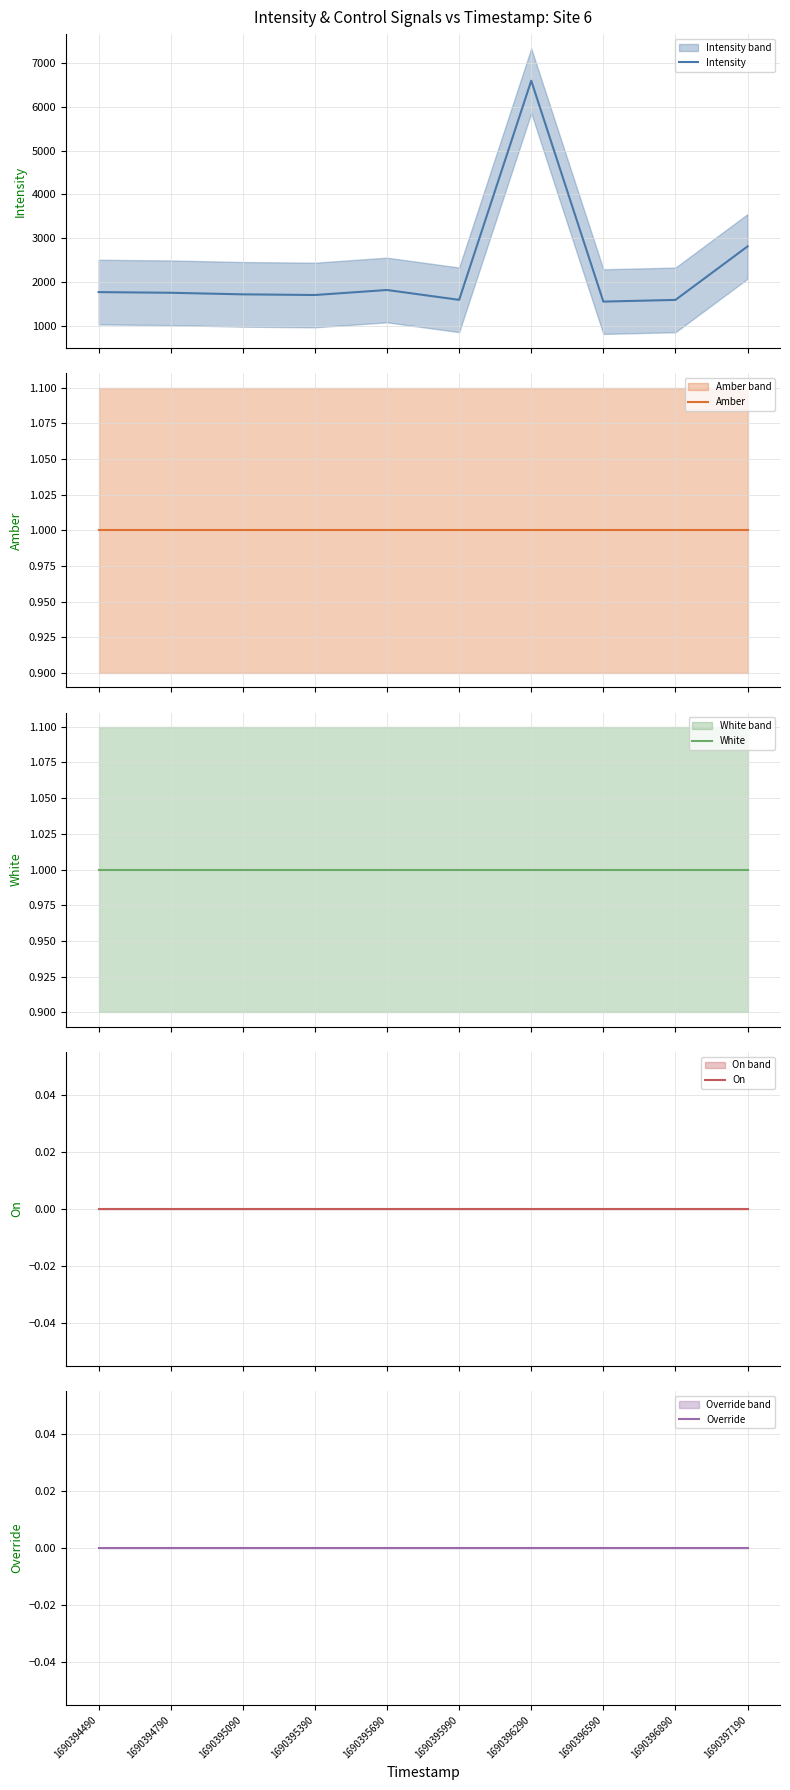

Between 1690394490 and 1690394790, which is larger?

1690394490